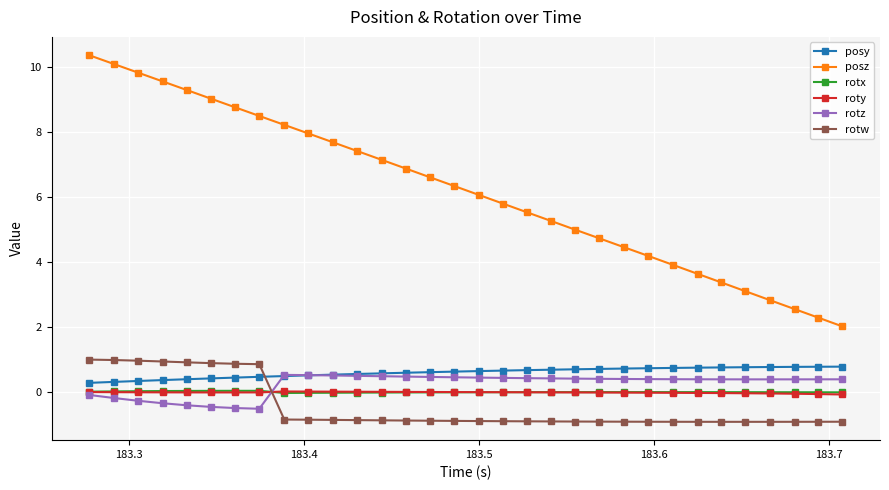

How many values in rotw are below zero?

24